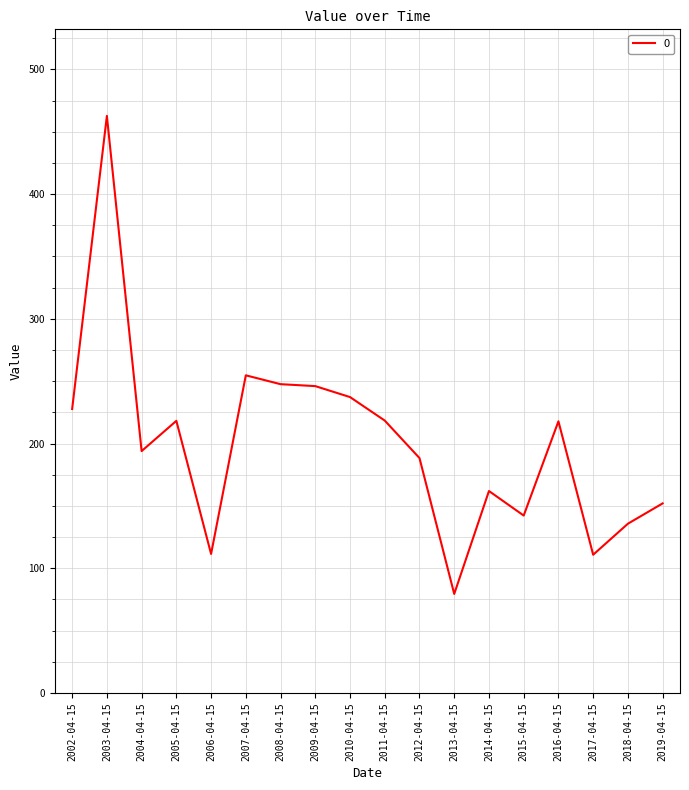

True or false: the data shows 311.6 at 2011-04-15.

False